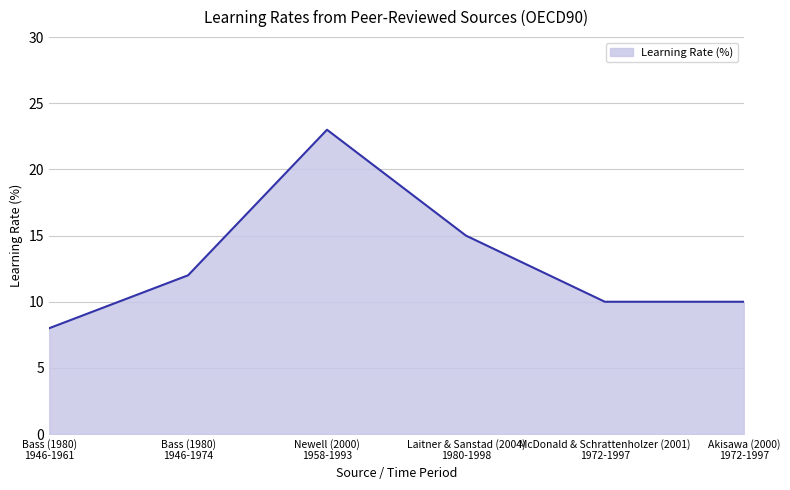

What is the smallest value displayed?

8